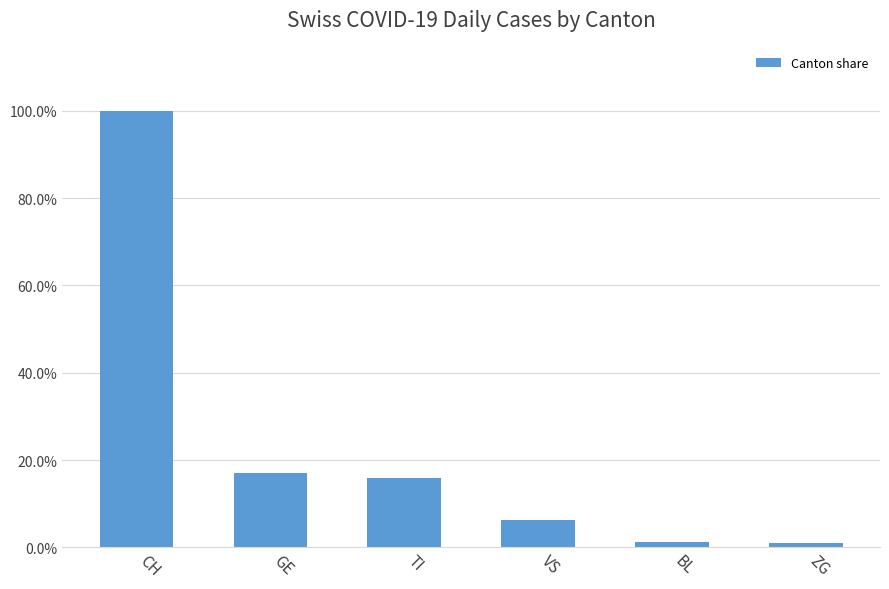

Does the chart contain any negative values?

No